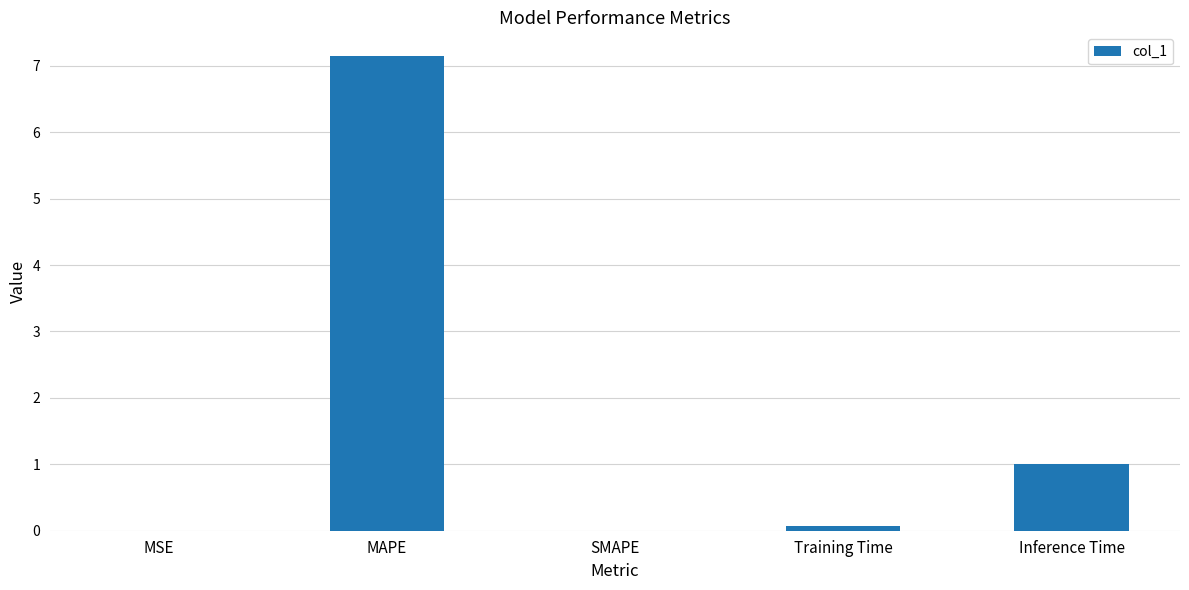

What is the greatest value displayed?

7.1